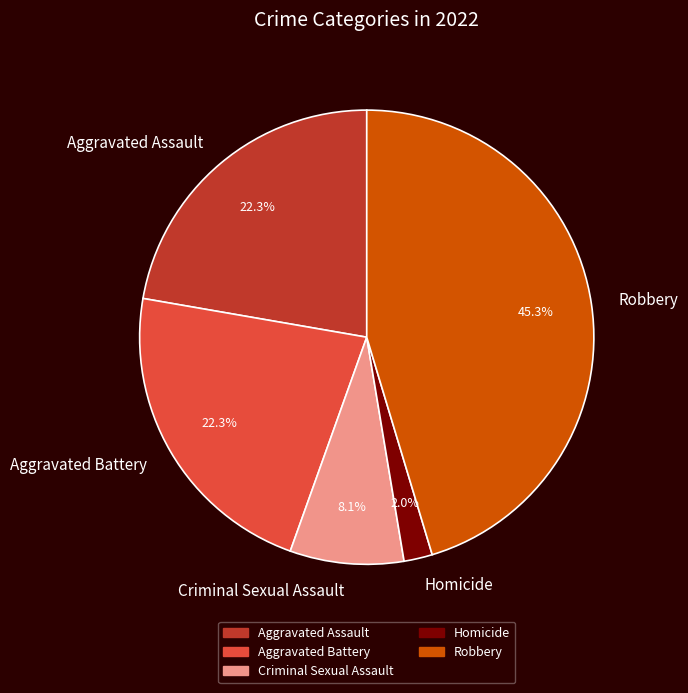

Combined, do Criminal Sexual Assault and Aggravated Battery account for over 50%?

No